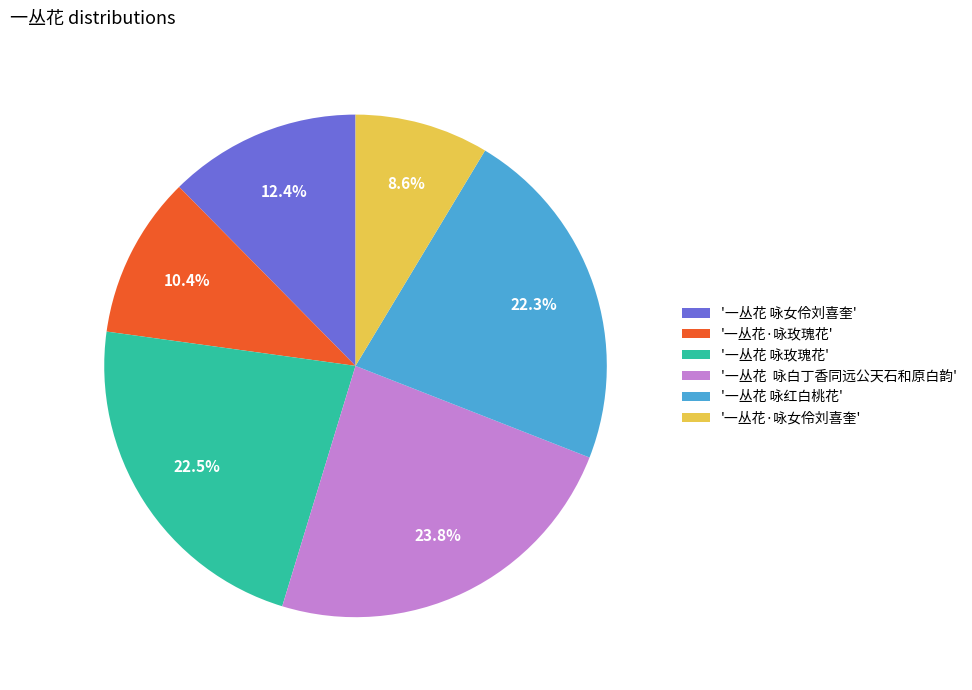

How many segments does this pie chart have?

6